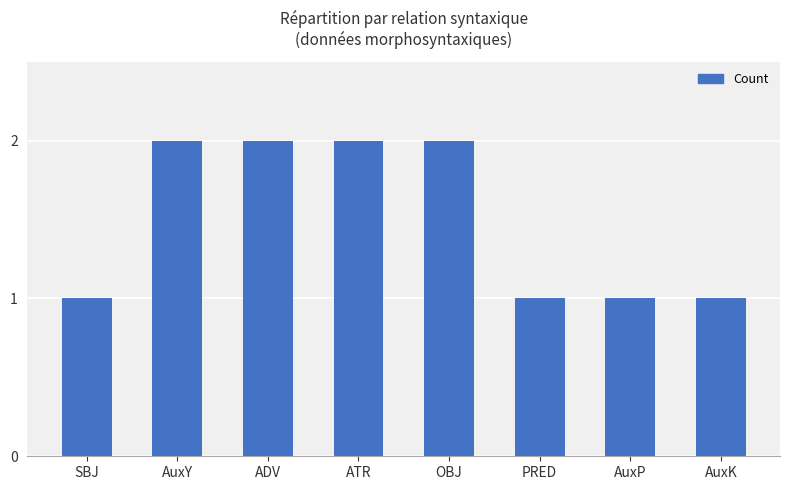

What is the ratio of the value at OBJ to the value at ATR?

1.0